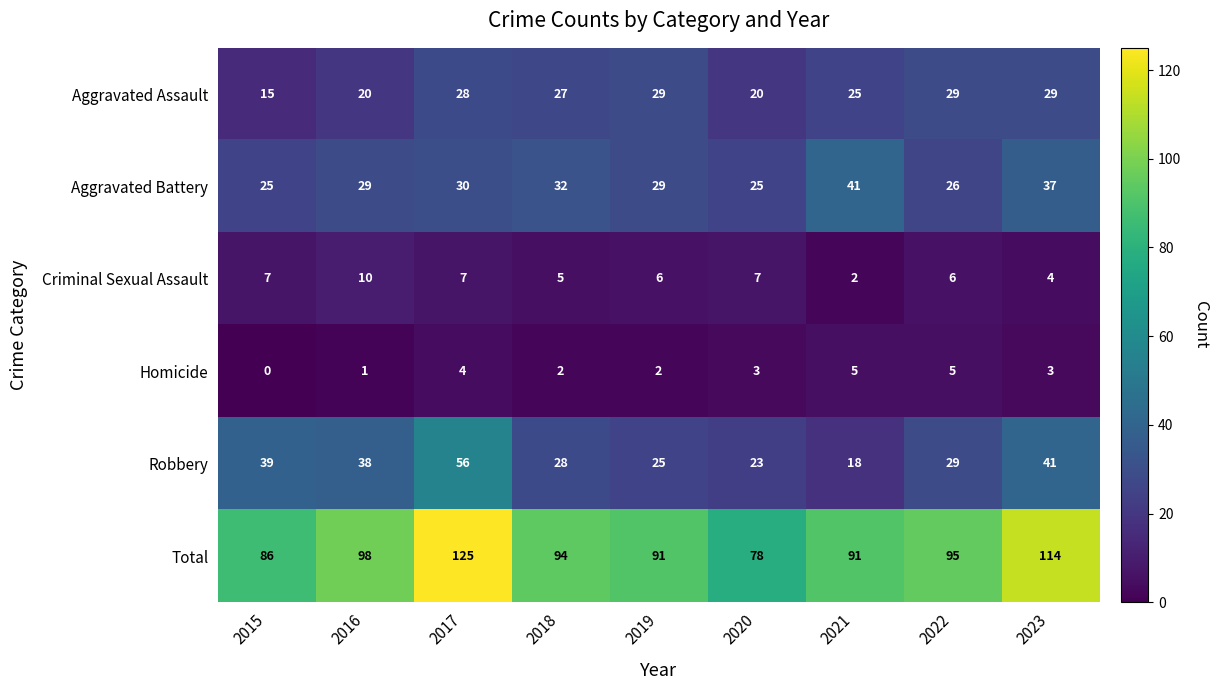

What is the sum of all Aggravated Assault values?

222